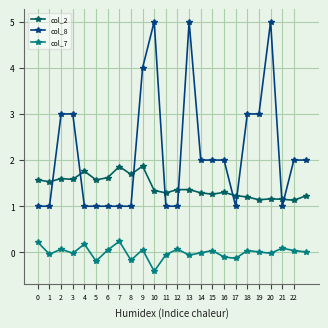

Which series has the largest range (max minus min)?

col_8